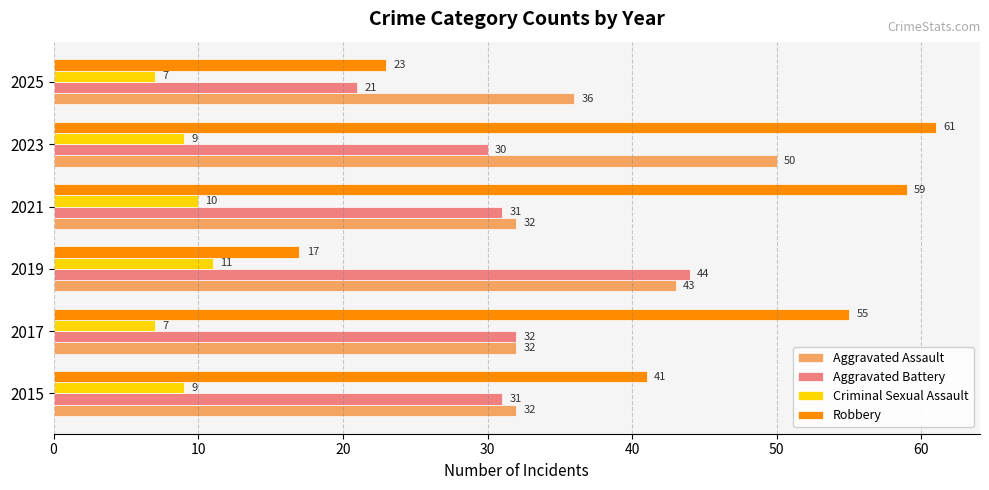

What is the difference between the highest and lowest values at 2019?

33